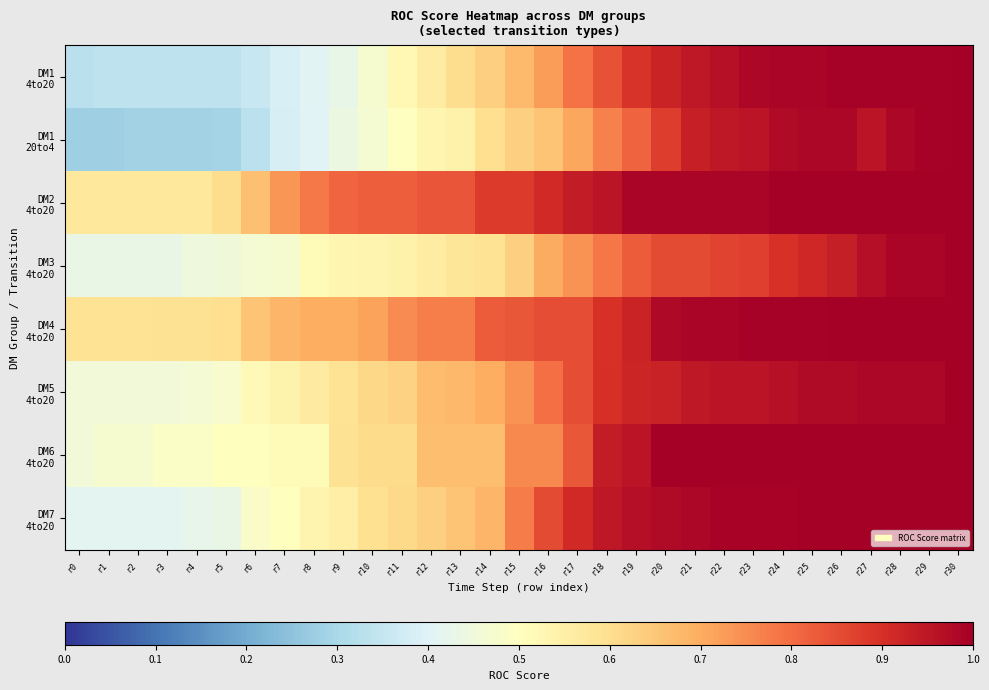

Which series changed the most between r12 and r25?

DM1 20to4